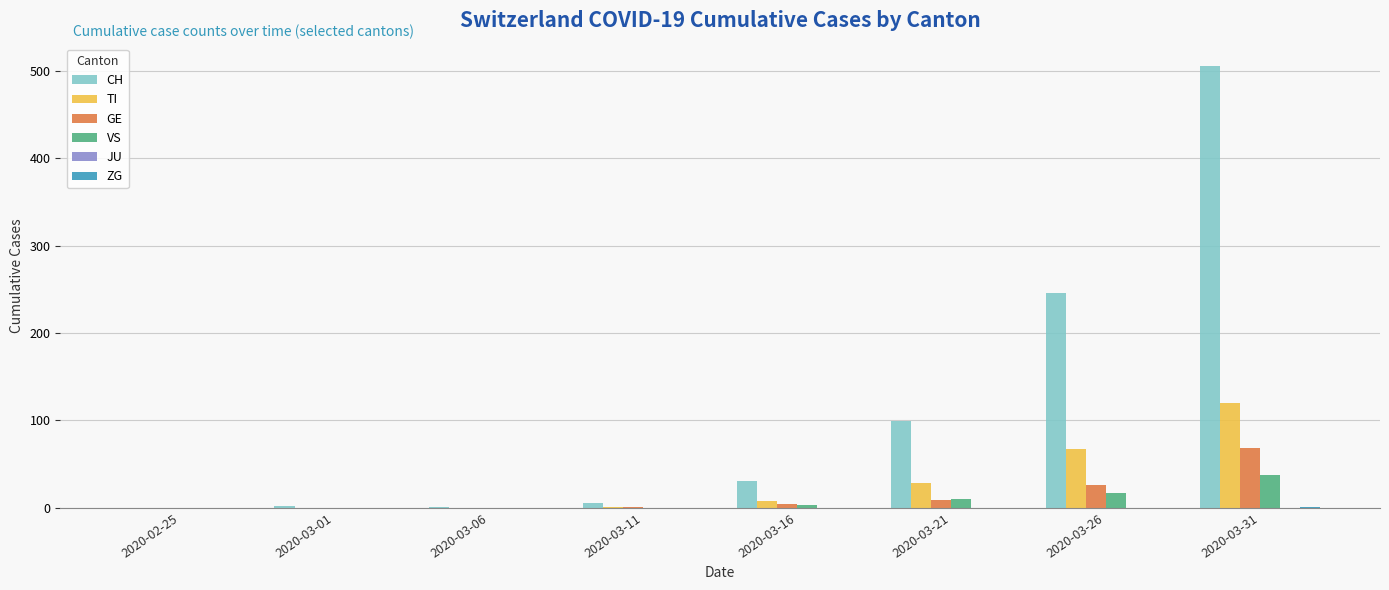

Between 2020-02-25 and 2020-03-26, which series saw the biggest shift?

CH